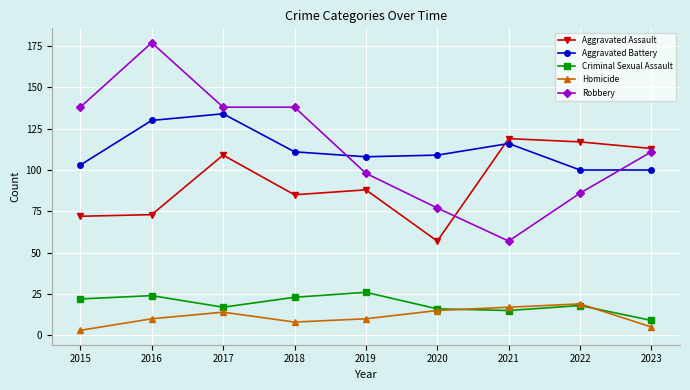

Which category has the highest value in the Robbery series?

2016